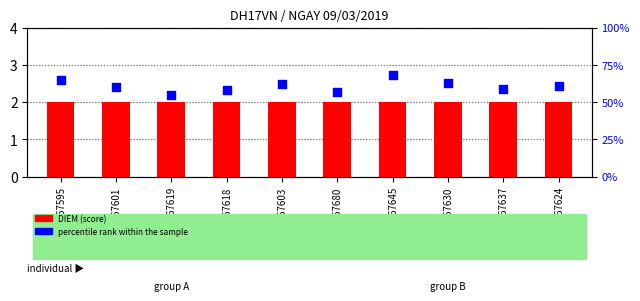

What are all the series names shown in the legend?

DIEM (score), percentile rank within the sample